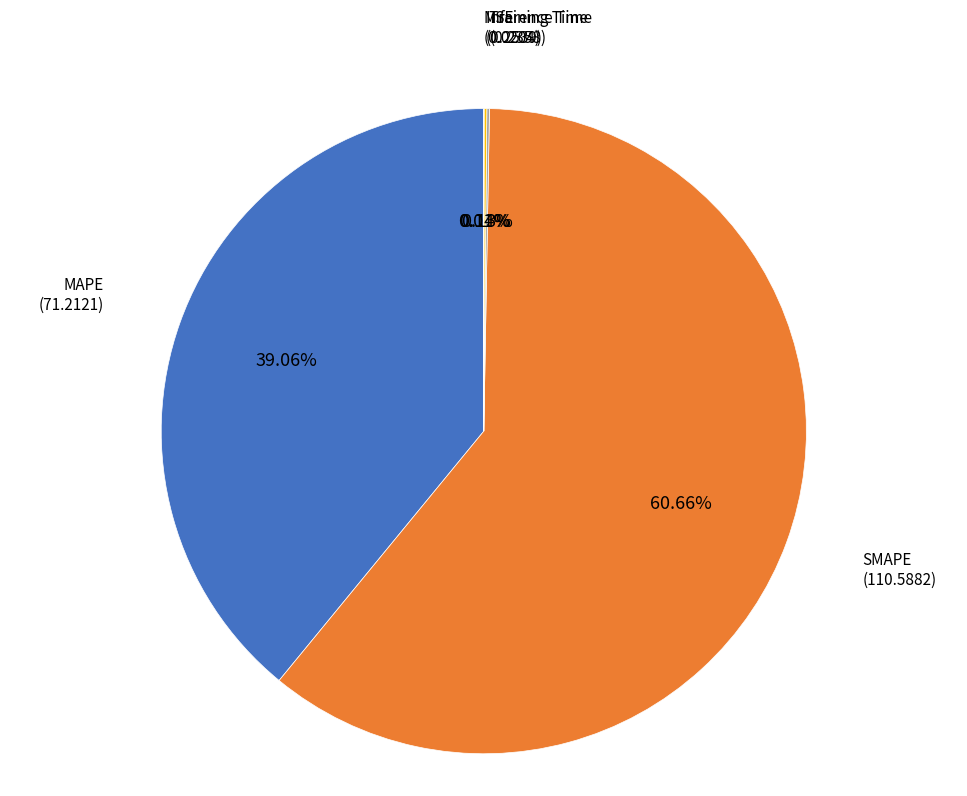

To the nearest percent, what is the combined percentage of MAPE and SMAPE?

100%